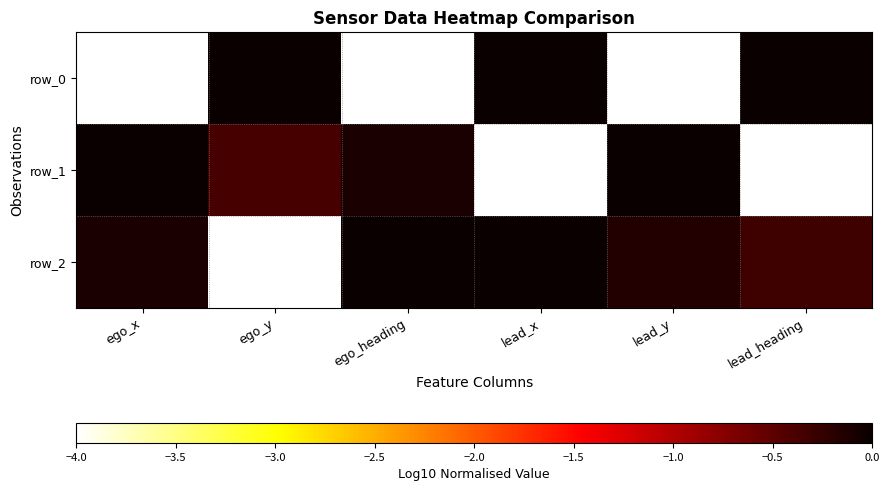

What is the difference between the maximum and minimum values in the row_0 series?

4.0